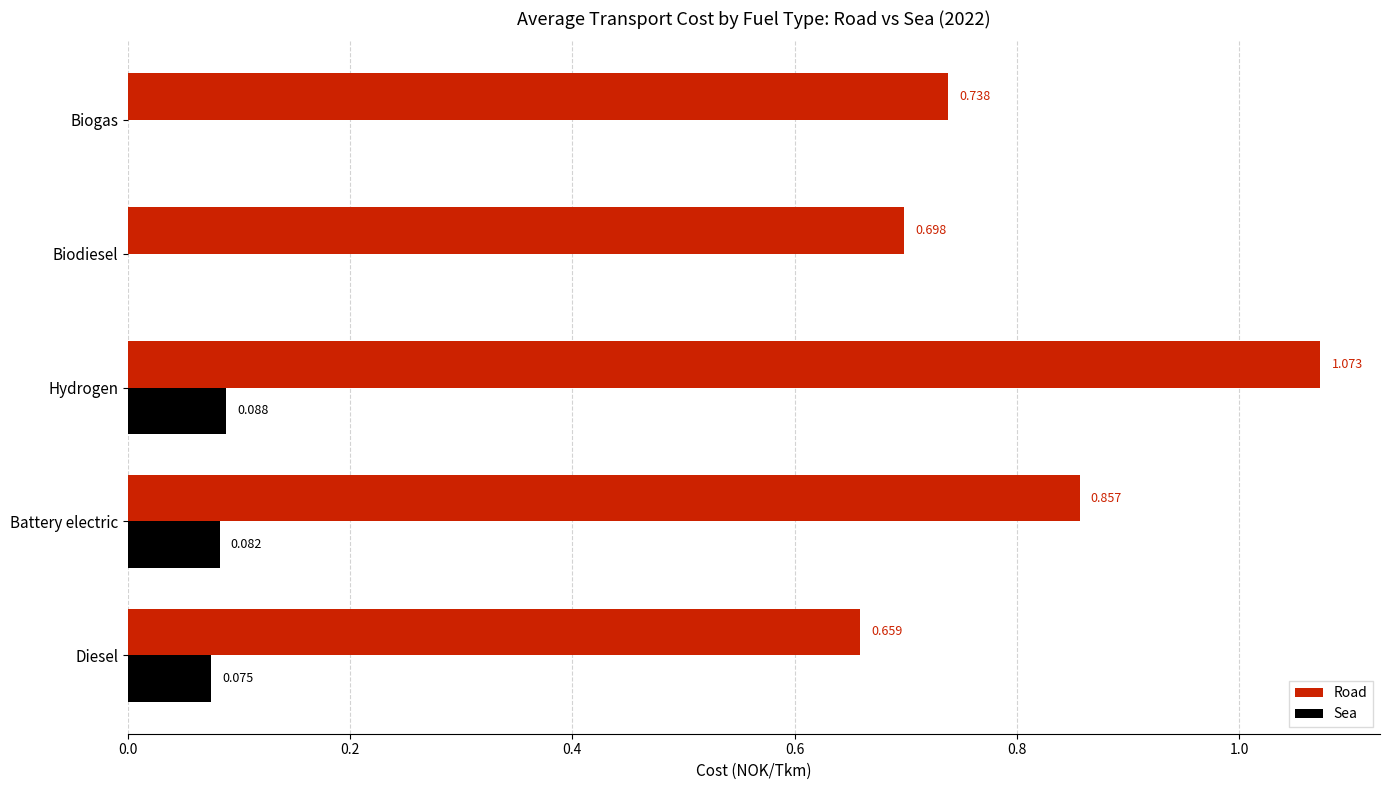

At which label does Sea reach its peak?

Hydrogen